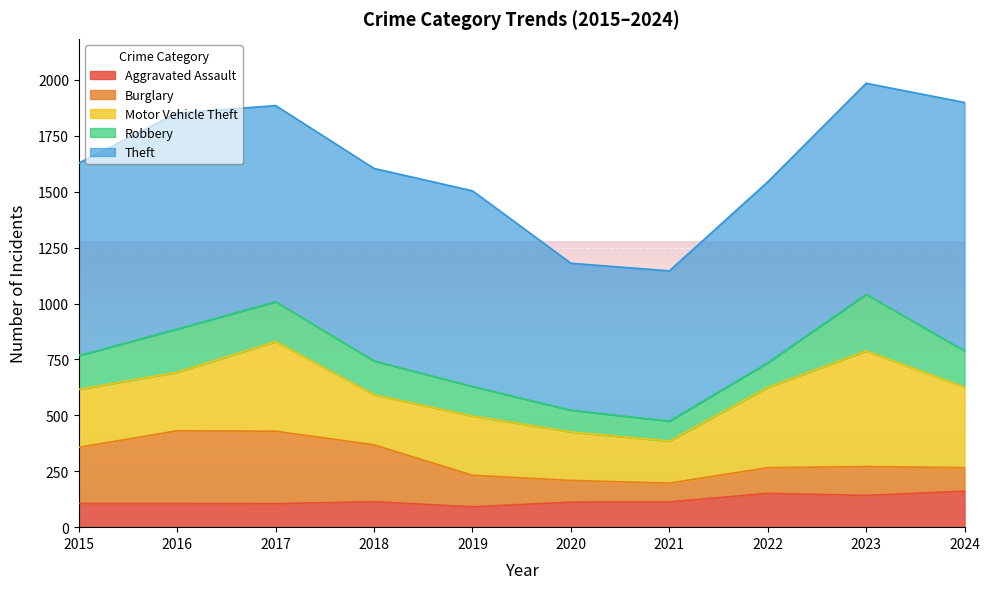

Which category has the highest value in the Motor Vehicle Theft series?

2023